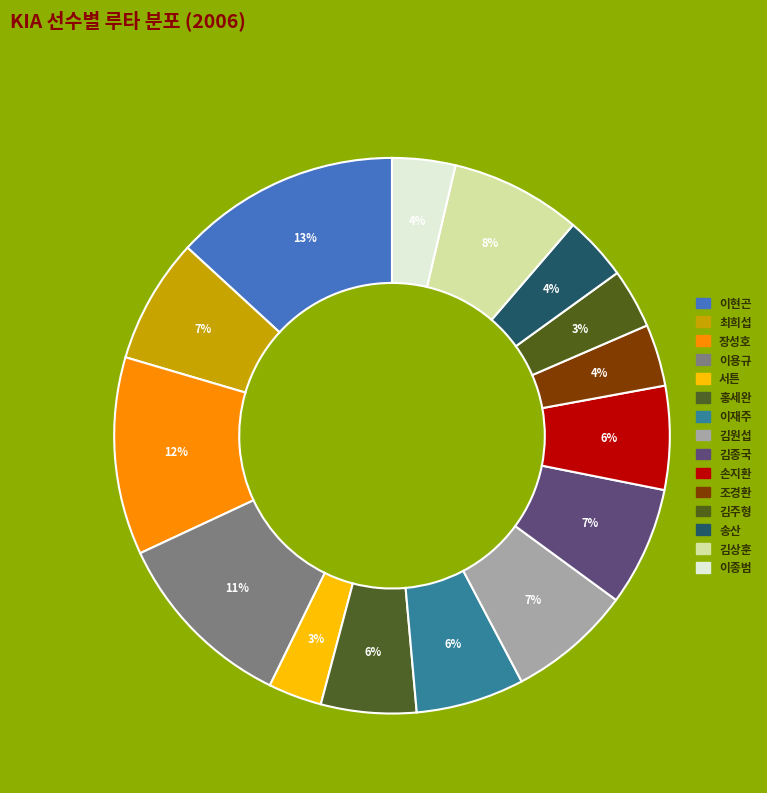

How many slices are in this pie chart?

15